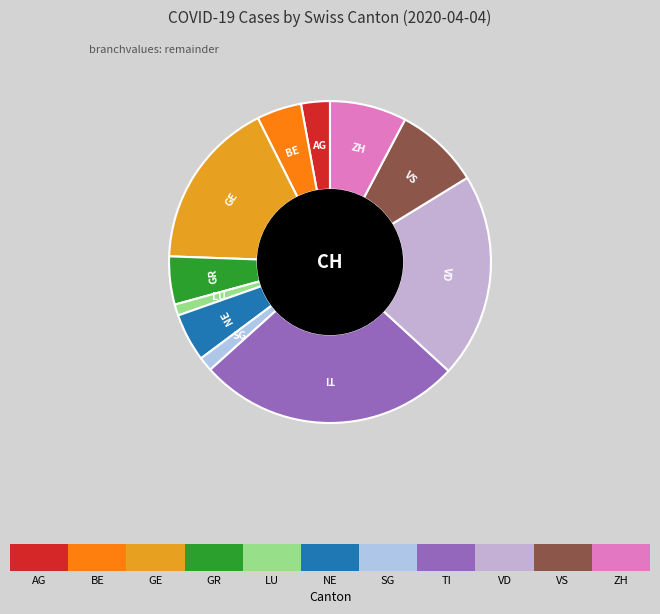

Count the number of slices in the pie.

11